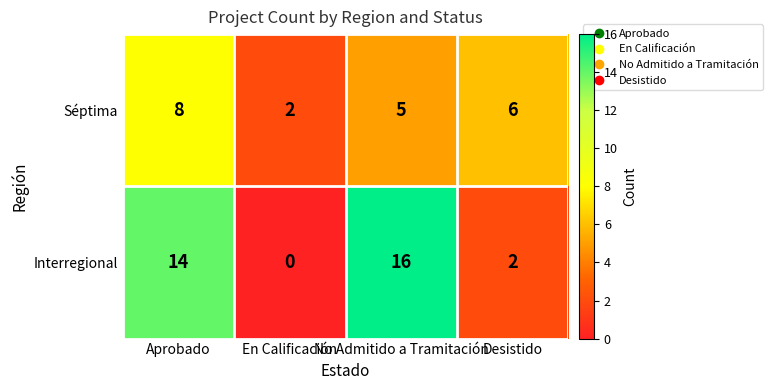

Rank the series by their maximum value, from highest to lowest.

Interregional, Séptima